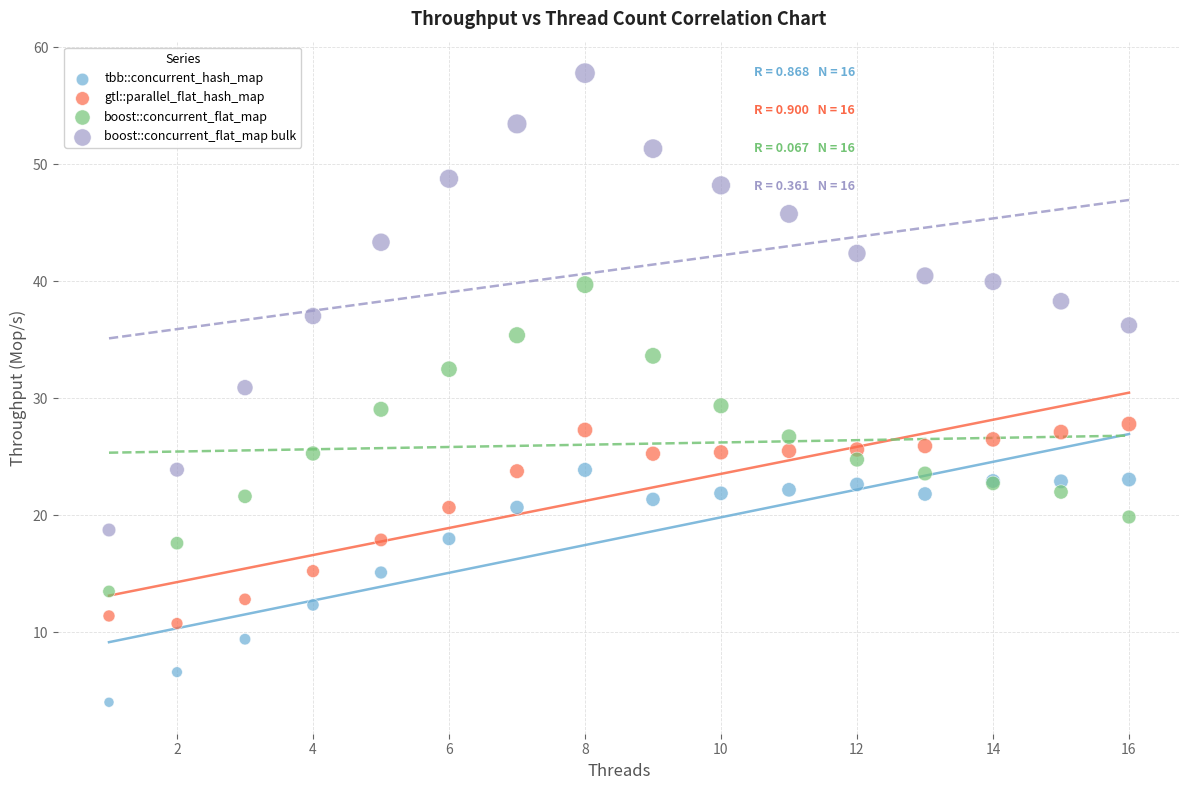

What is the X range (max minus min) for the scatter plot?

15.0